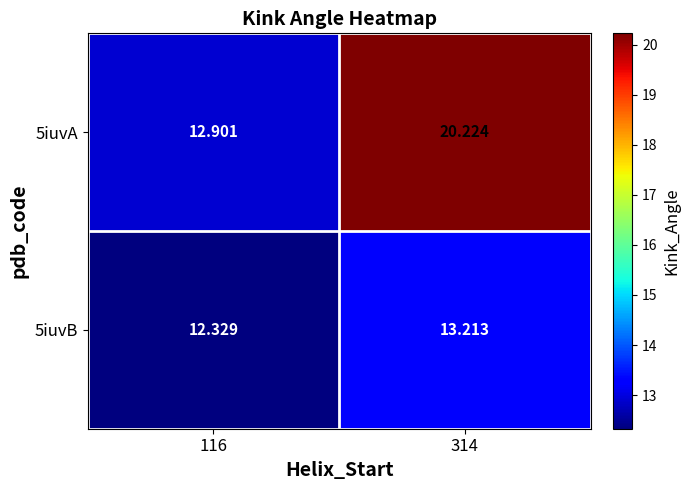

Is the value of 5iuvB at 116 greater than the value of 5iuvA at 314?

No